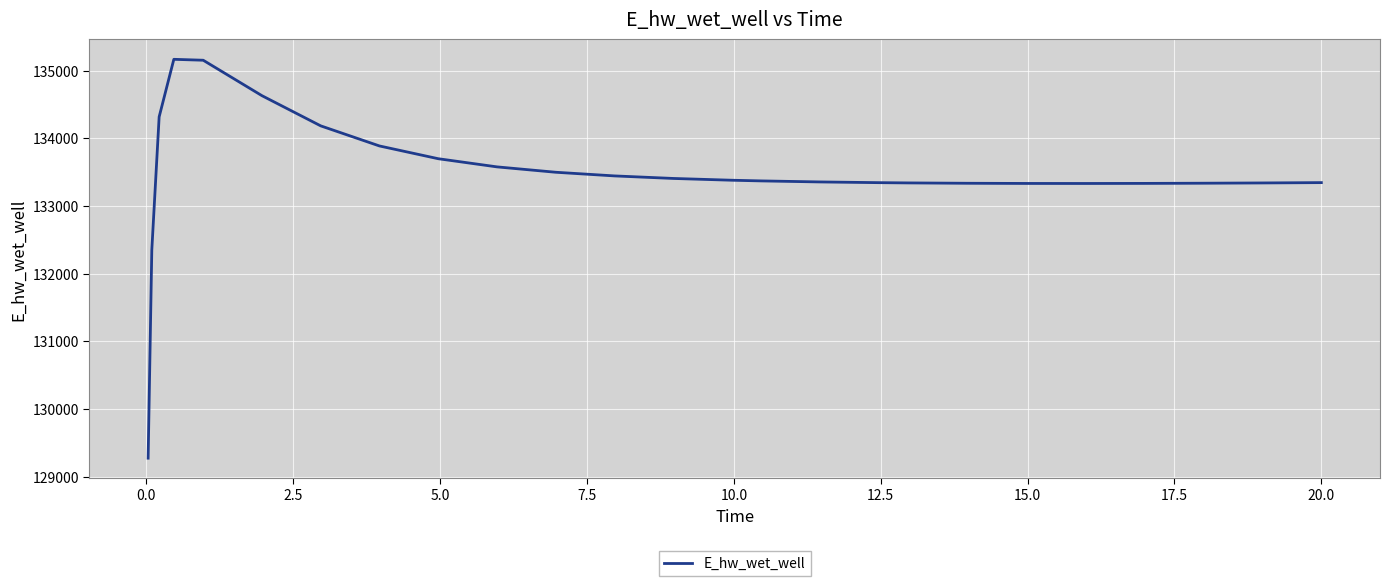

What is the greatest value displayed?

135167.9